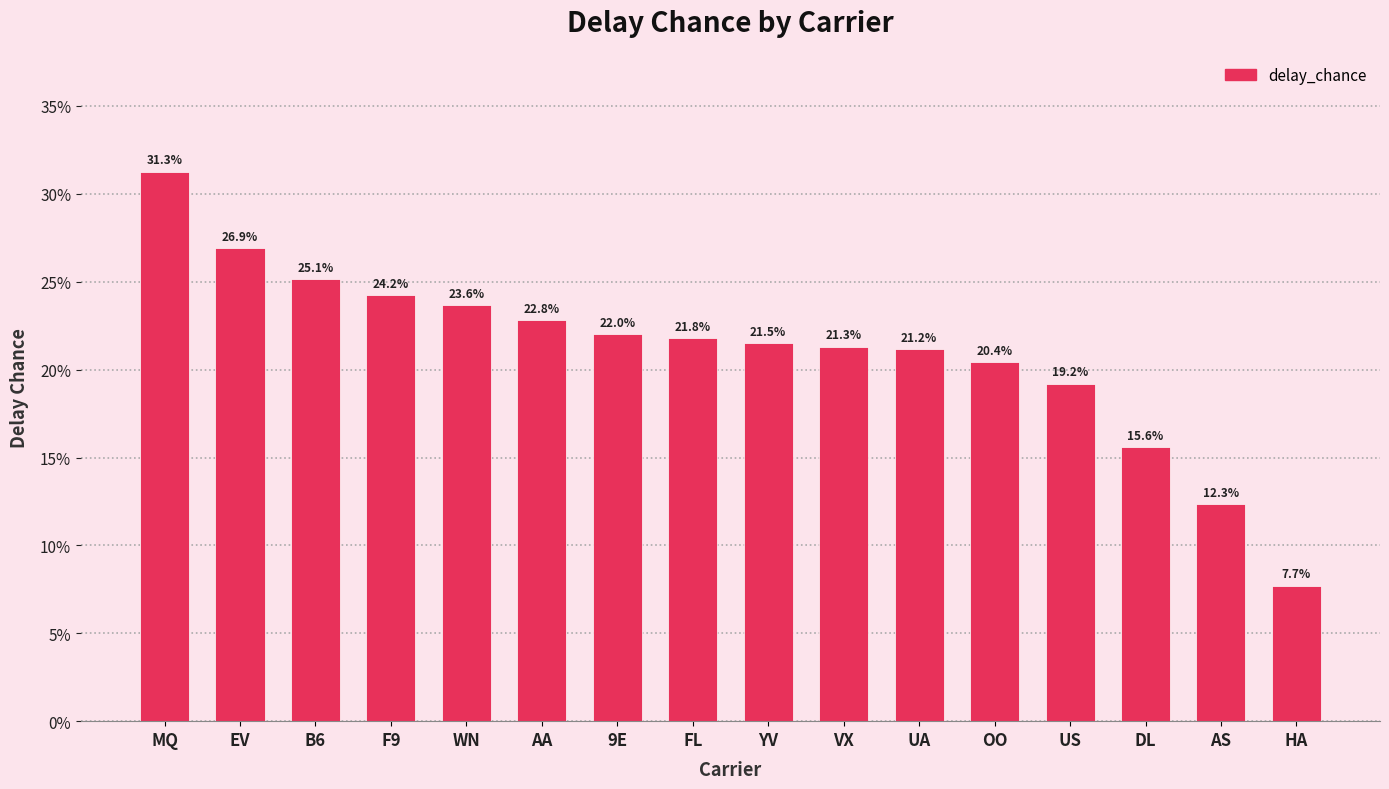

Count the values in the range 0 to 1.

16